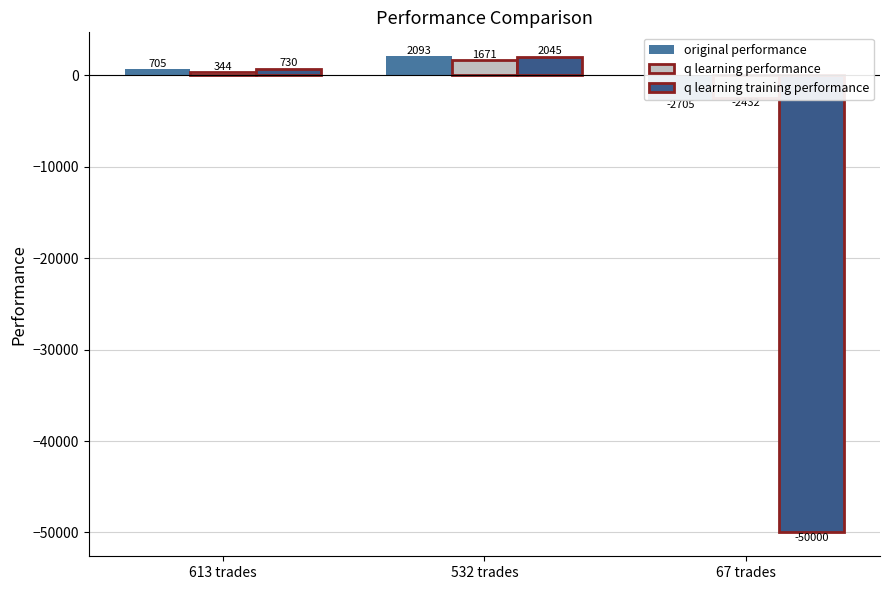

Reading left to right, extract all data points from this chart.

original performance: 704.8	2093.0	-2704.6
q learning performance: 343.9	1671.1	-2432.2
q learning training performance: 730.2	2044.9	-50000.0